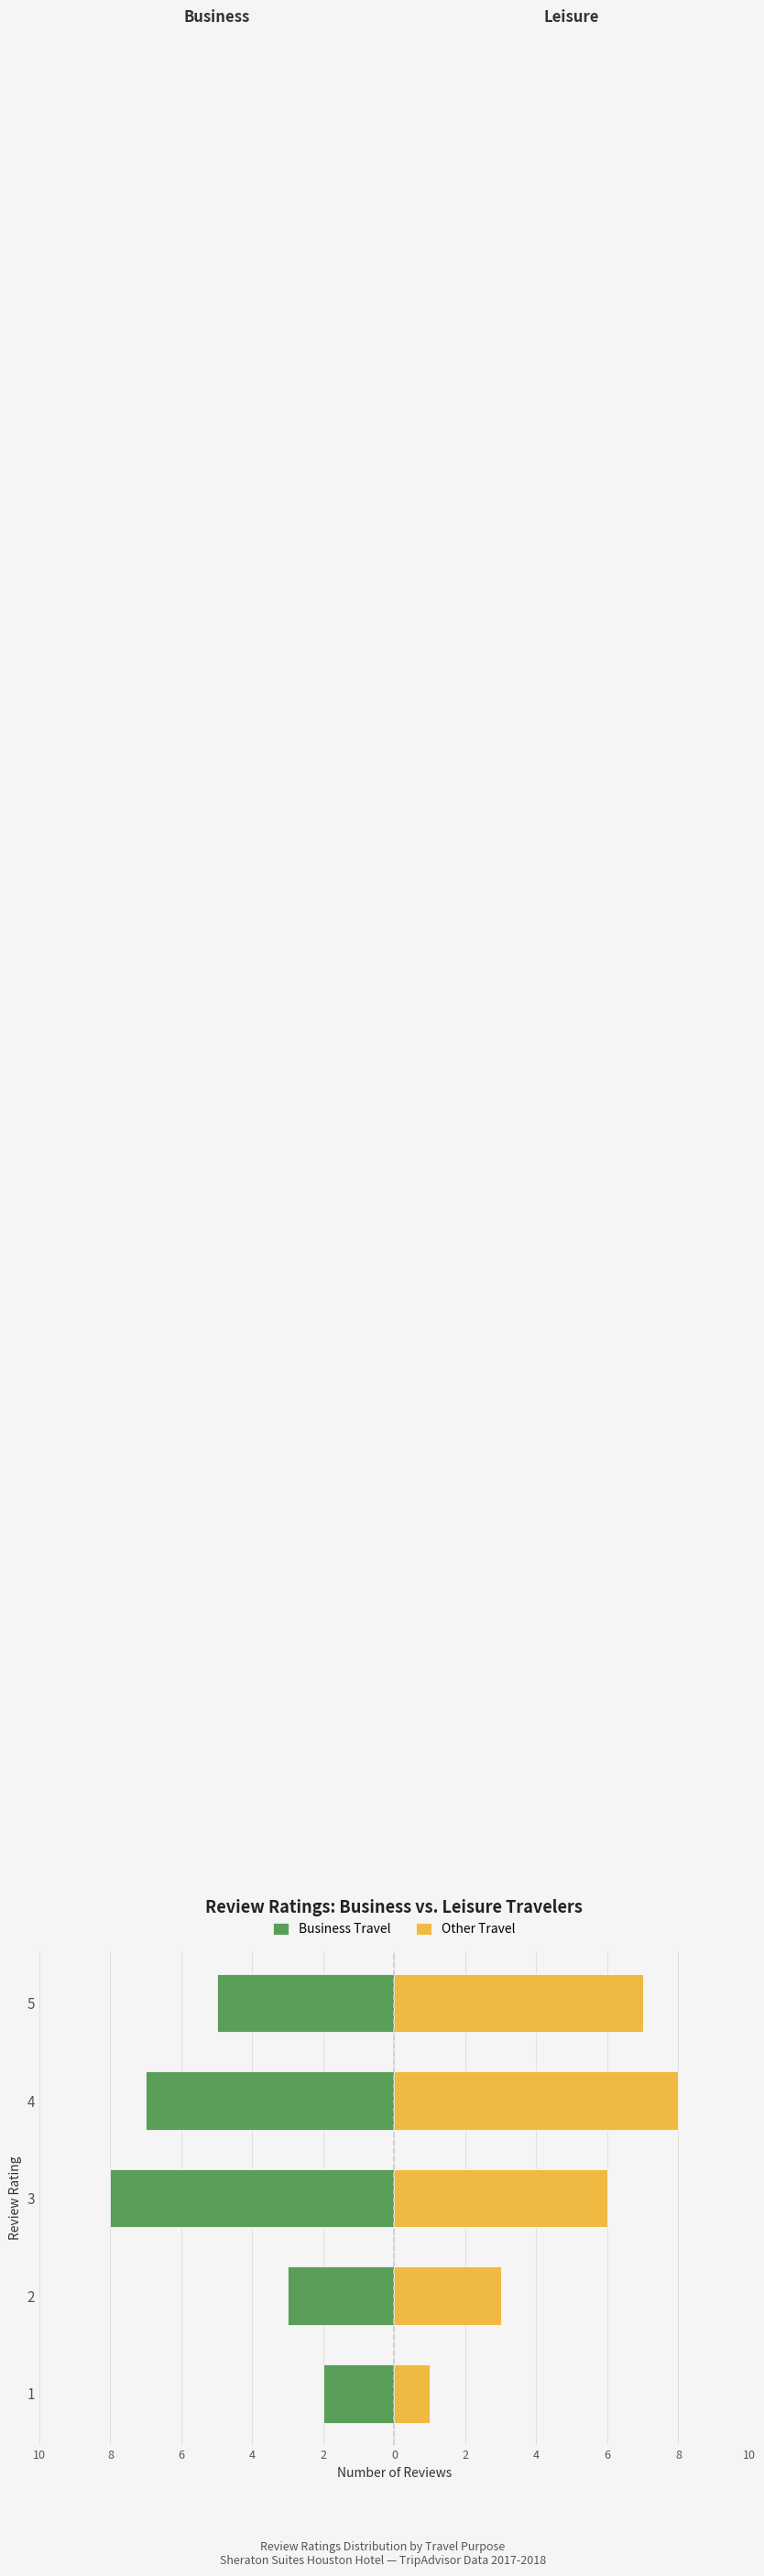

How many data points in Other Travel are less than 6?

2